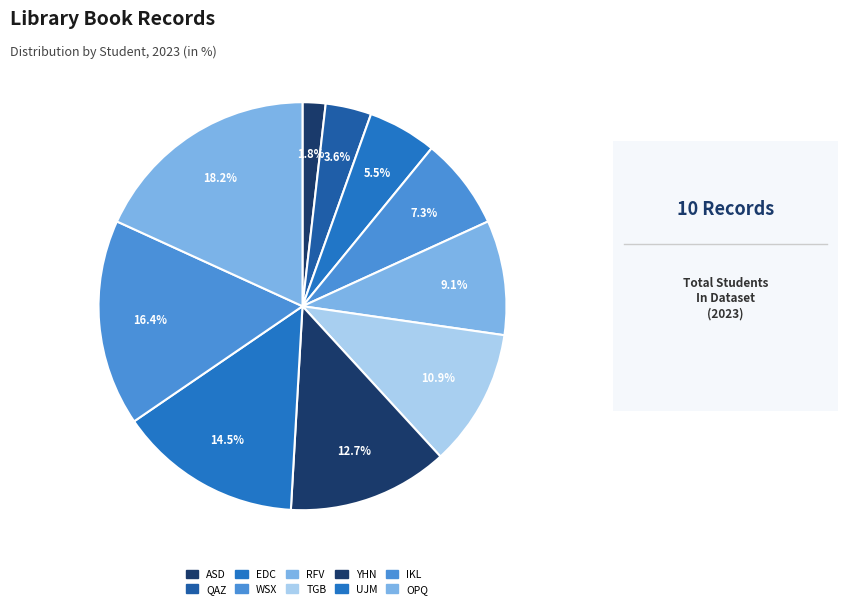

How many slices are in this pie chart?

10